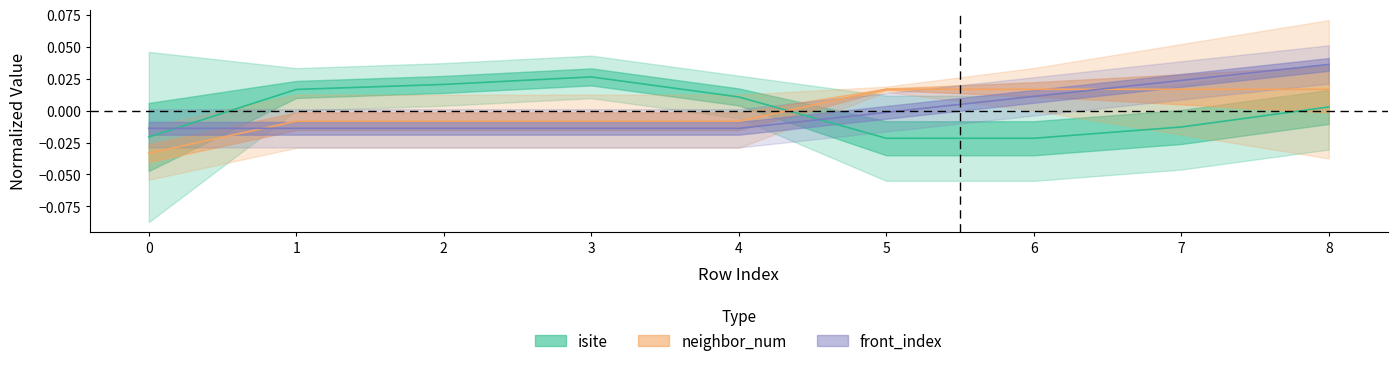

At which category does isite reach its first local peak?

3